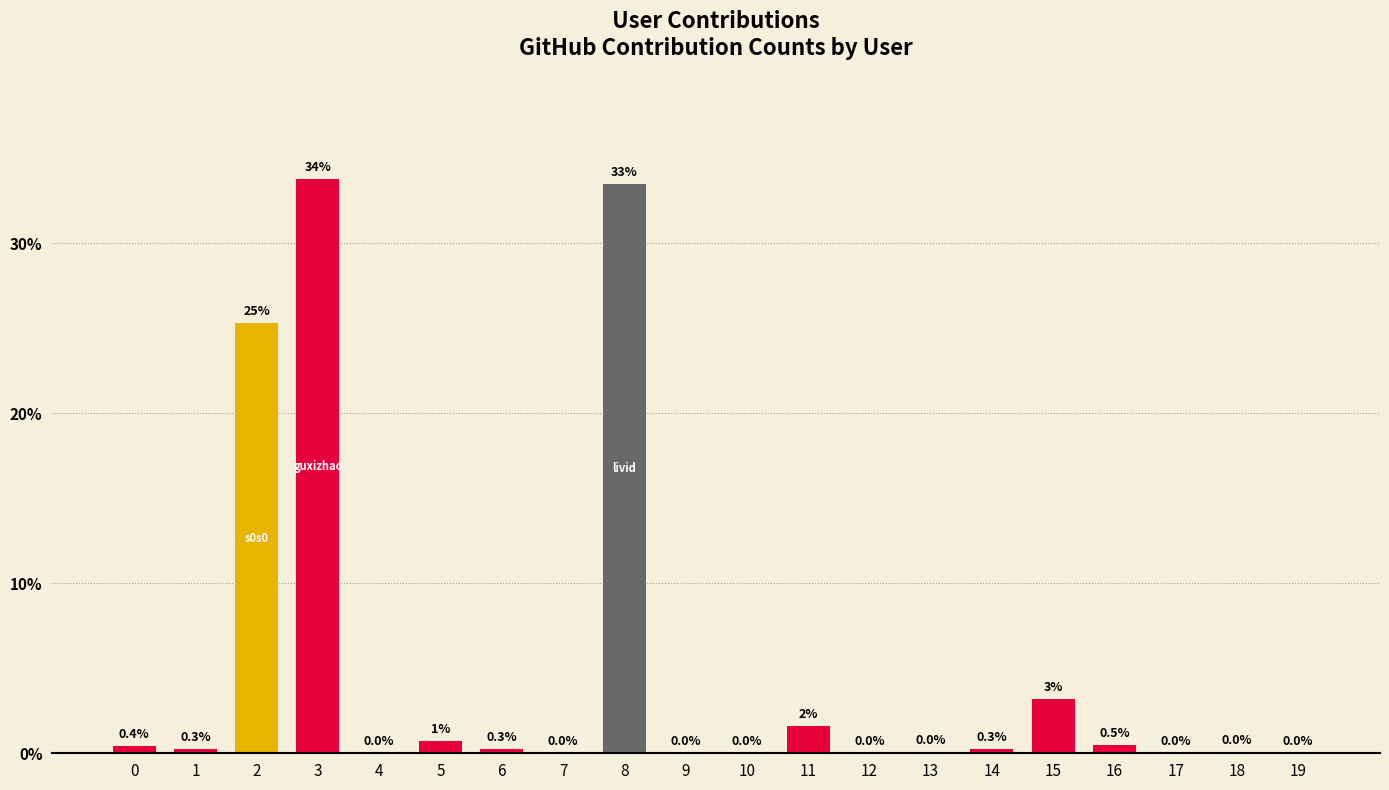

True or false: the data shows 1.5 at 15.

False